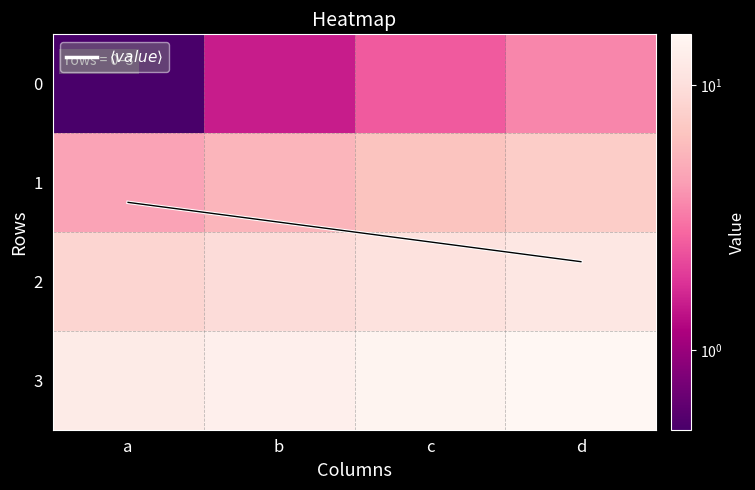

Rank the series by their maximum value, from lowest to highest.

$\langle value \rangle$, 0, 1, 2, 3